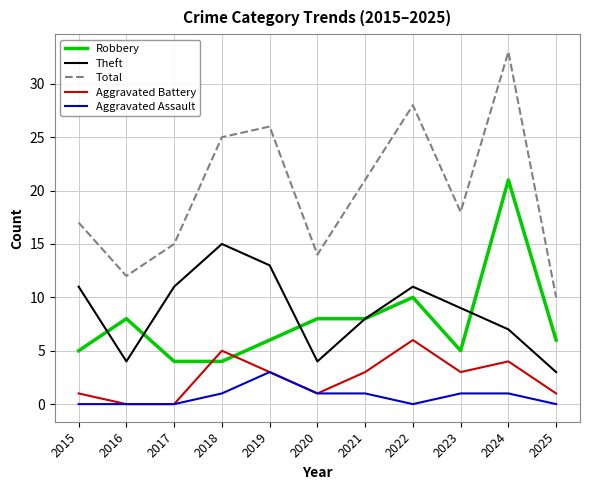

Is it true that Aggravated Battery equals 3 at 2023?

True